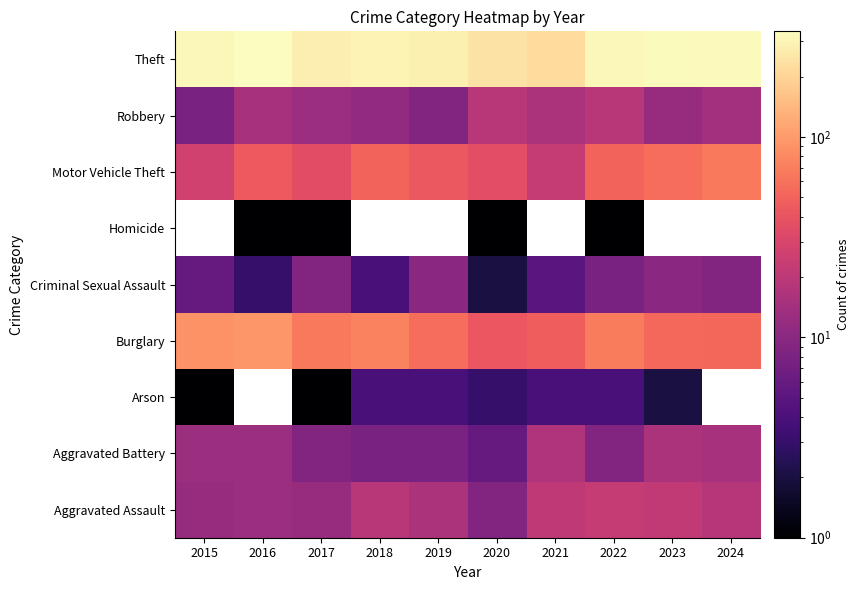

What is the greatest value displayed?

337.0